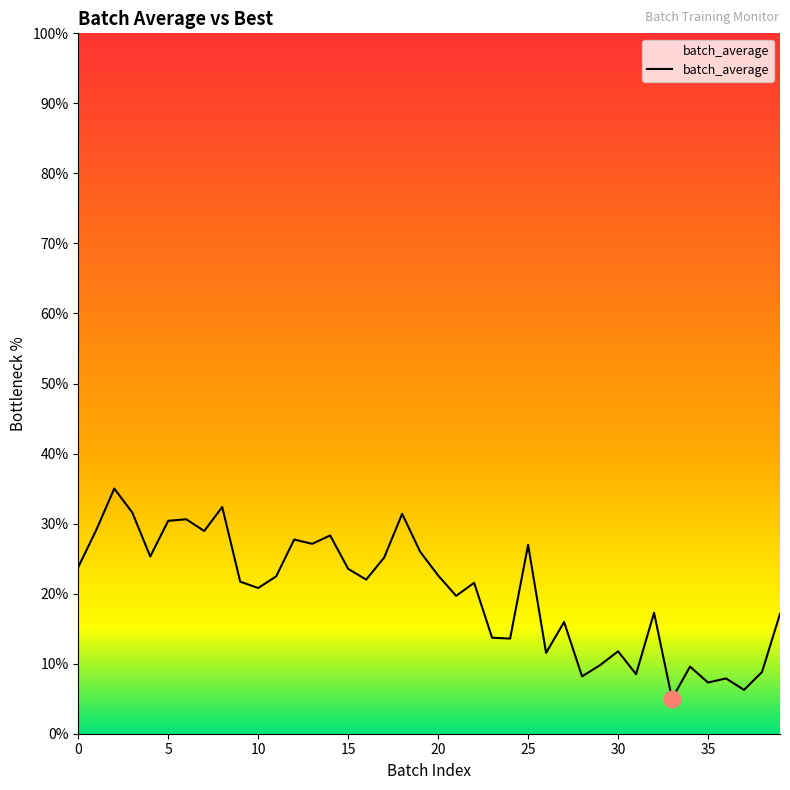

Count the number of values greater than 22.

20